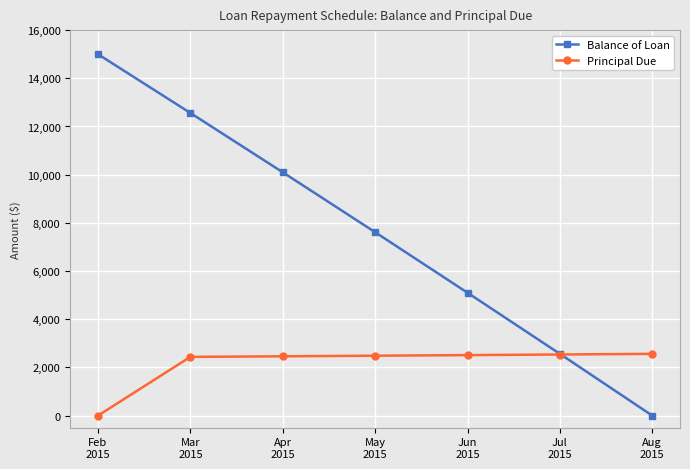

Rank the series by their average value, from highest to lowest.

Balance of Loan, Principal Due